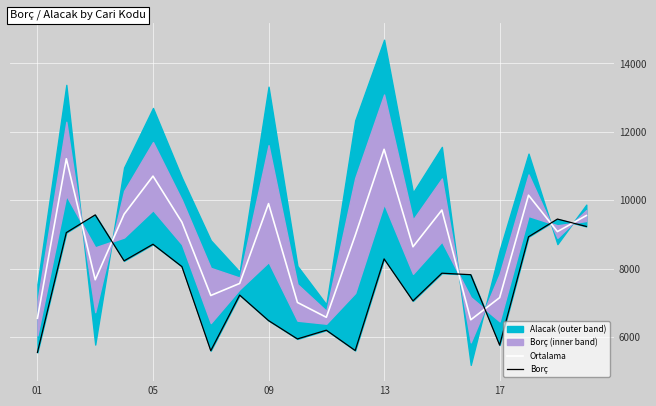

What is the lowest value of the Ortalama series?

6502.0